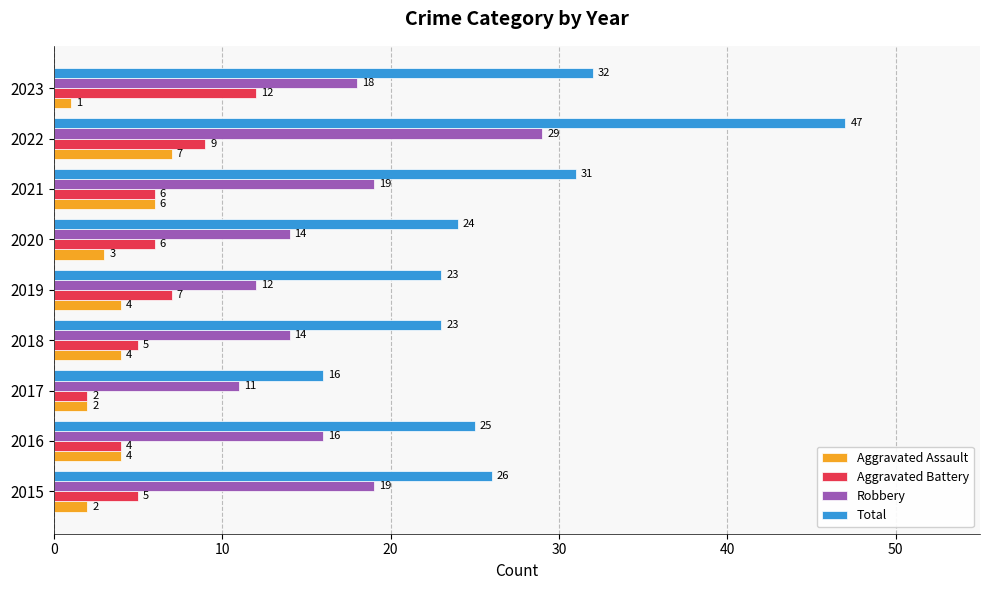

At which category does the chart reach its peak across all series?

2022